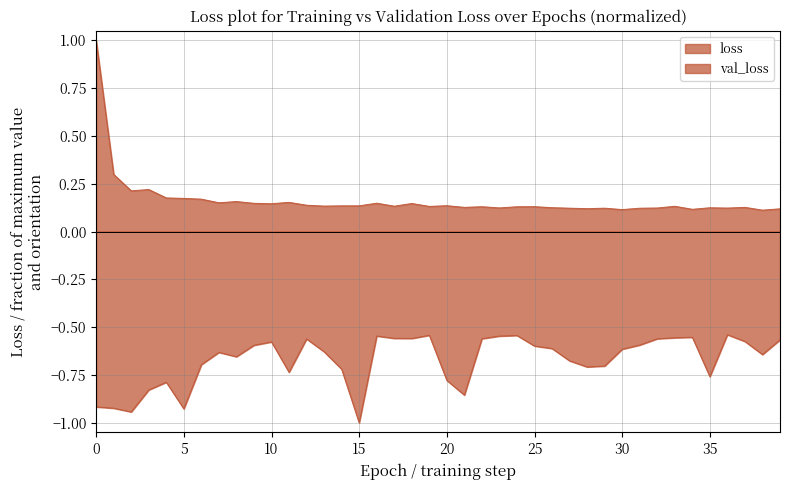

At how many categories does at least one series exceed 0?

40